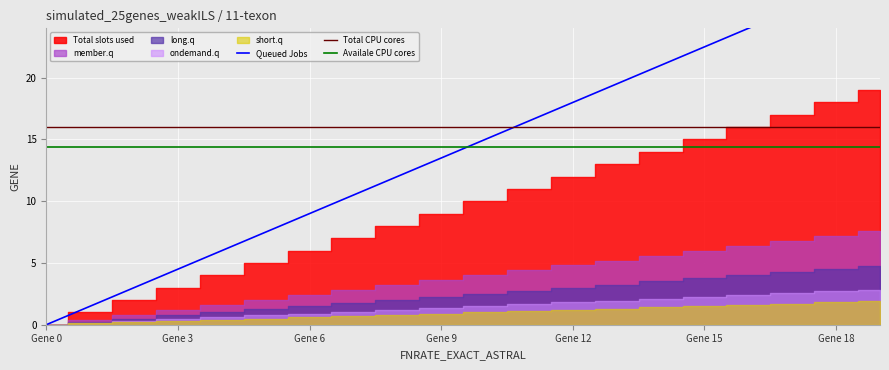

True or false: Queued Jobs has more than 0 points higher than both neighbors.

False